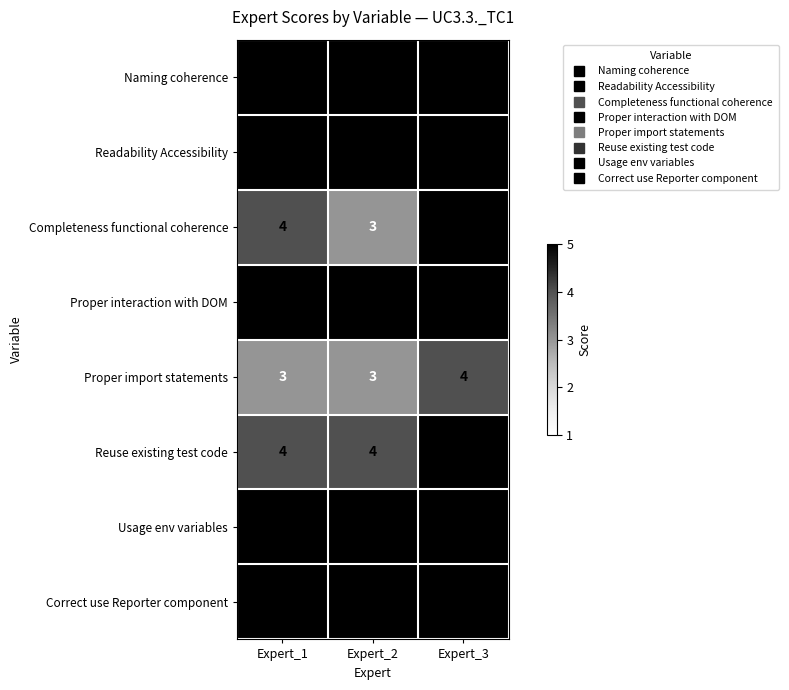

Between Expert_1 and Expert_2, which series saw the biggest shift?

Completeness functional coherence